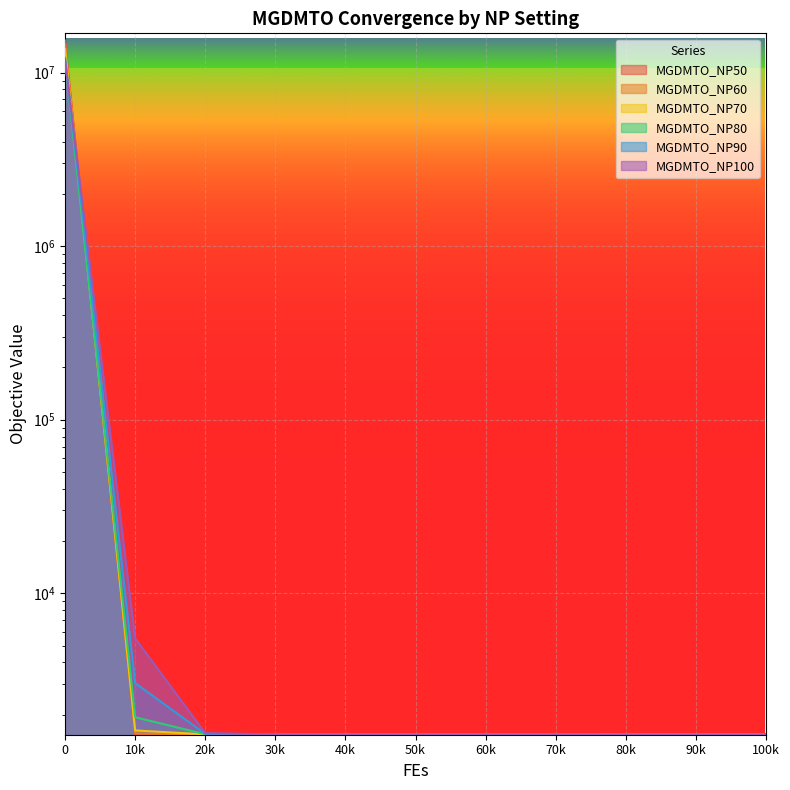

Rank the series at 70k from highest to lowest value.

MGDMTO_NP100, MGDMTO_NP90, MGDMTO_NP80, MGDMTO_NP70, MGDMTO_NP60, MGDMTO_NP50